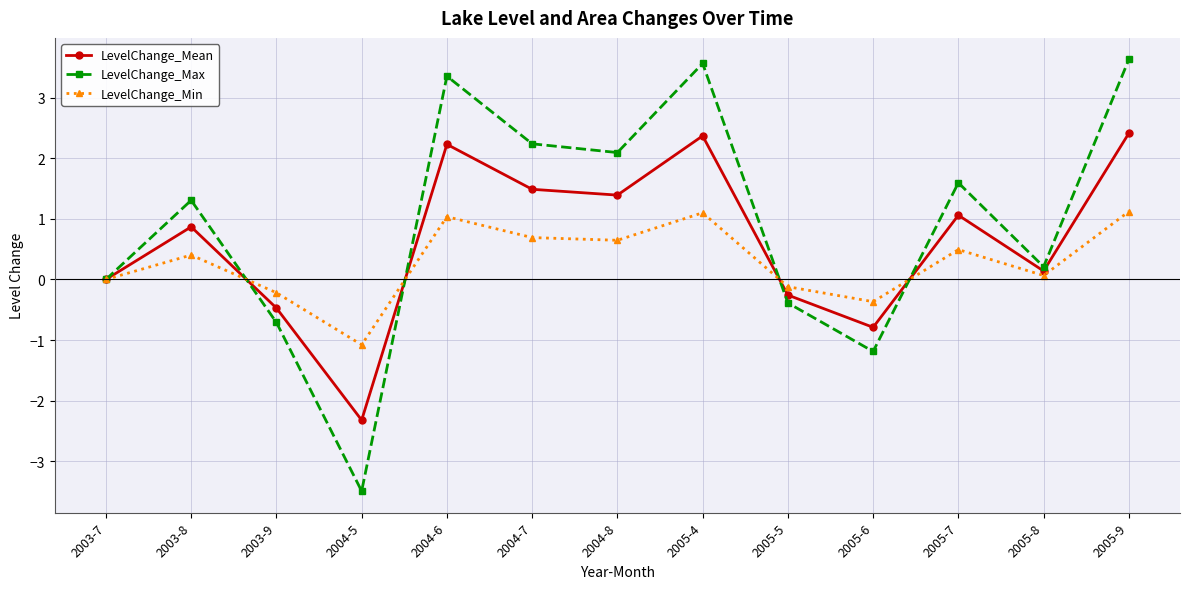

What are all the series names shown in the legend?

LevelChange_Mean, LevelChange_Max, LevelChange_Min